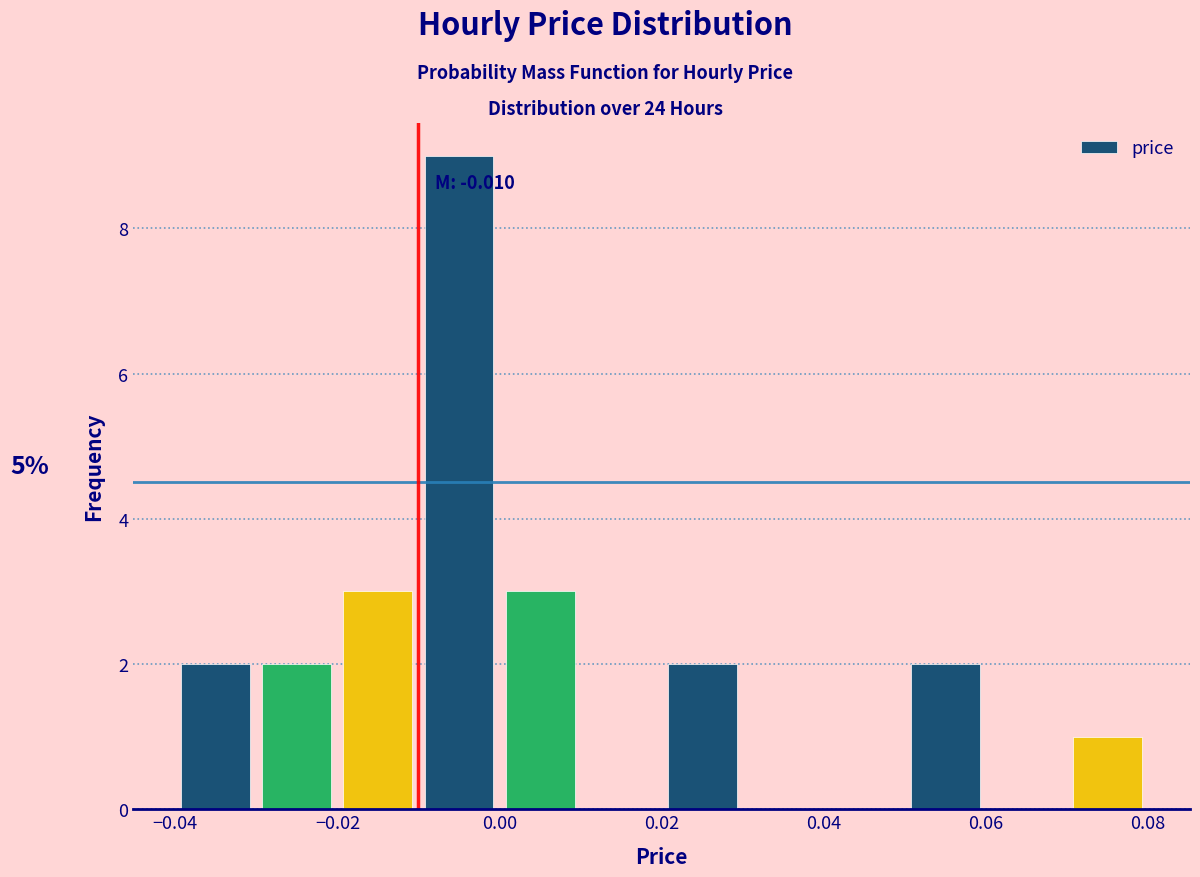

Which range on the x-axis has the tallest bar?

-0.01 to 0.00